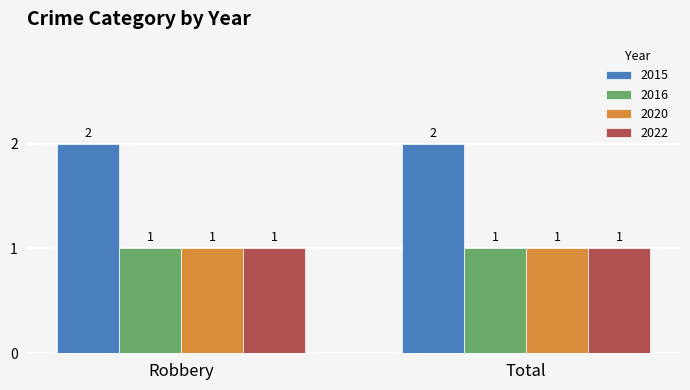

Is it true that 2015 equals 1 at Total?

False